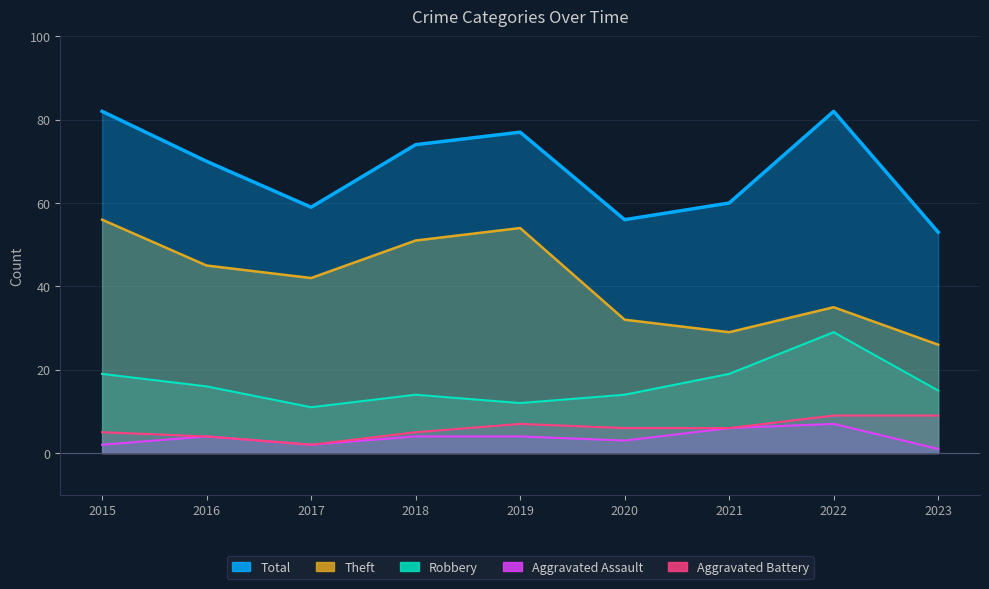

What is the approximate value of Aggravated Assault at 2019?

4